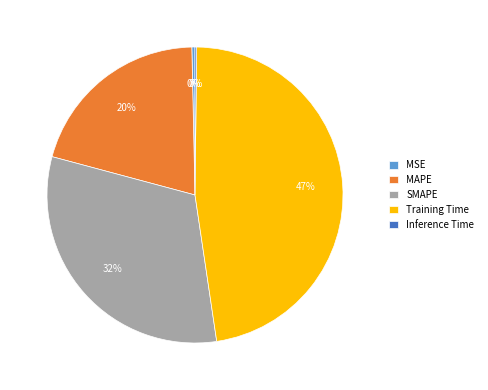

What percentage is the MAPE slice, to the nearest percent?

20%